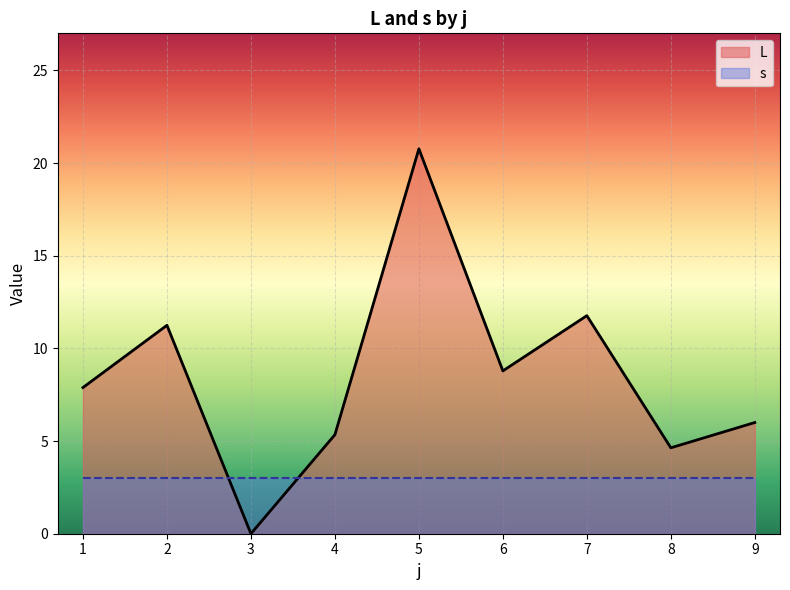

The s series shows 0.7 at 4. True or false?

False